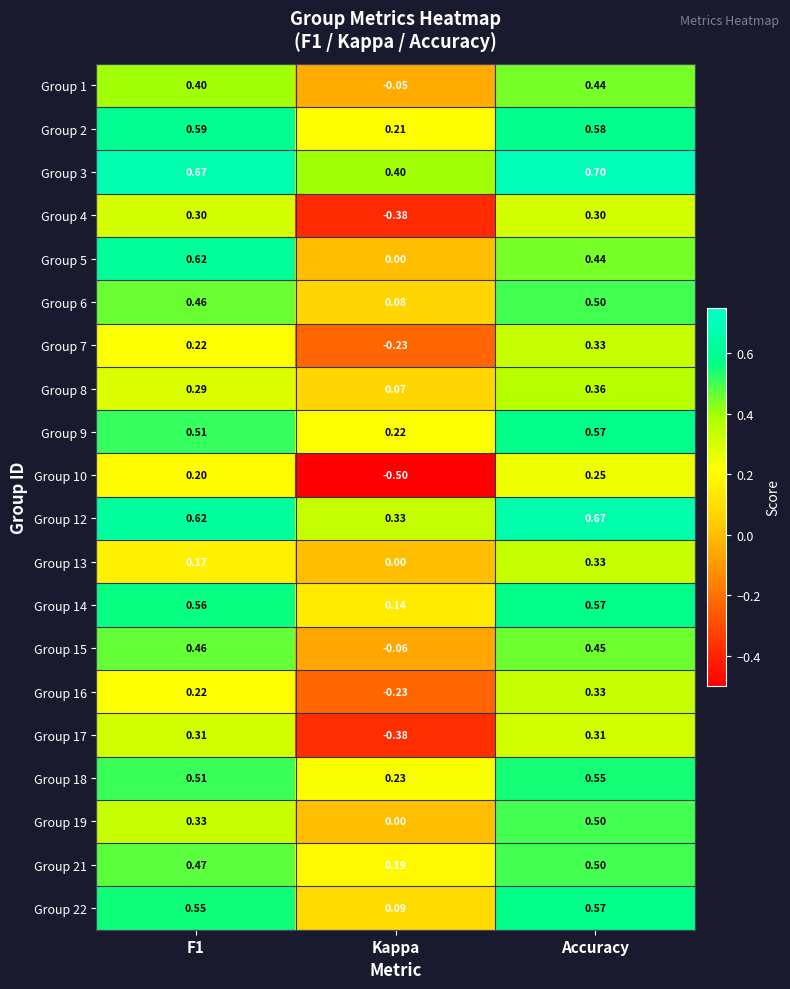

At which label is Group 2 closest to 0?

Kappa